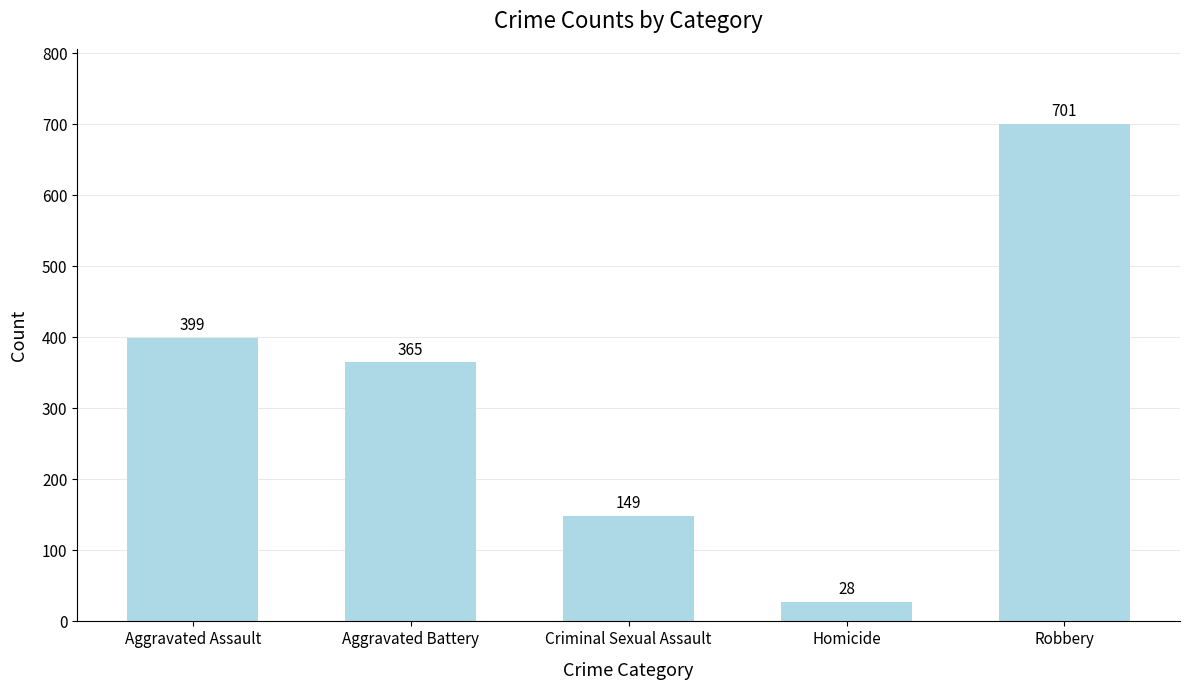

What is the label of the 3rd bar from the left?

Criminal Sexual Assault